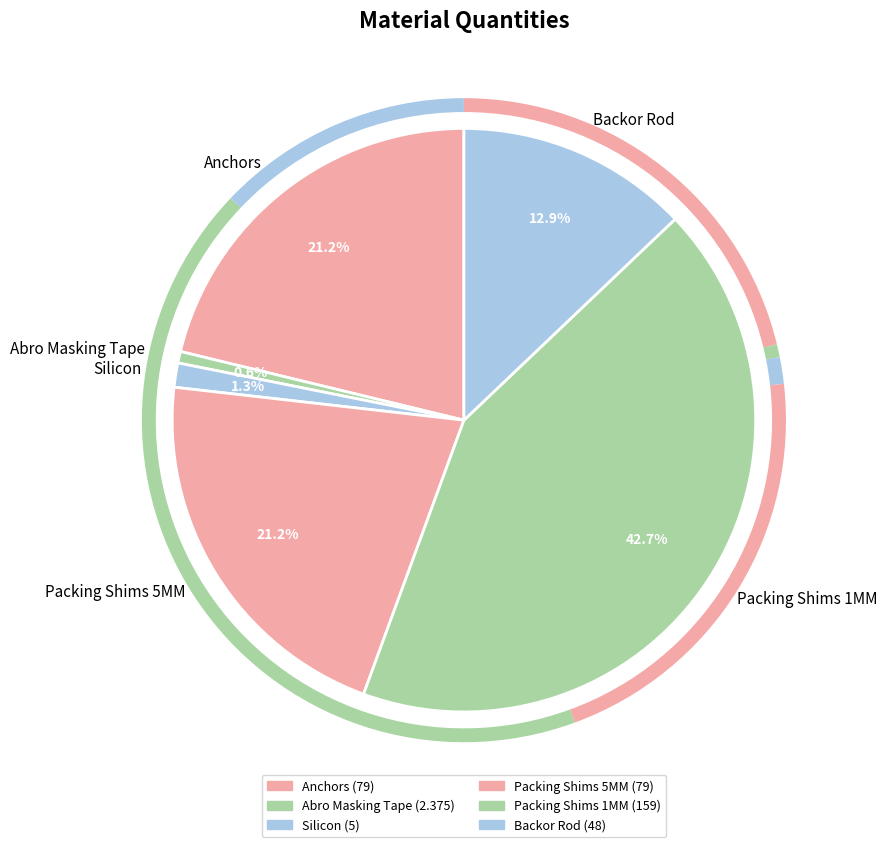

To the nearest percent, what is the difference between the Anchors and Backor Rod slice percentages?

8%